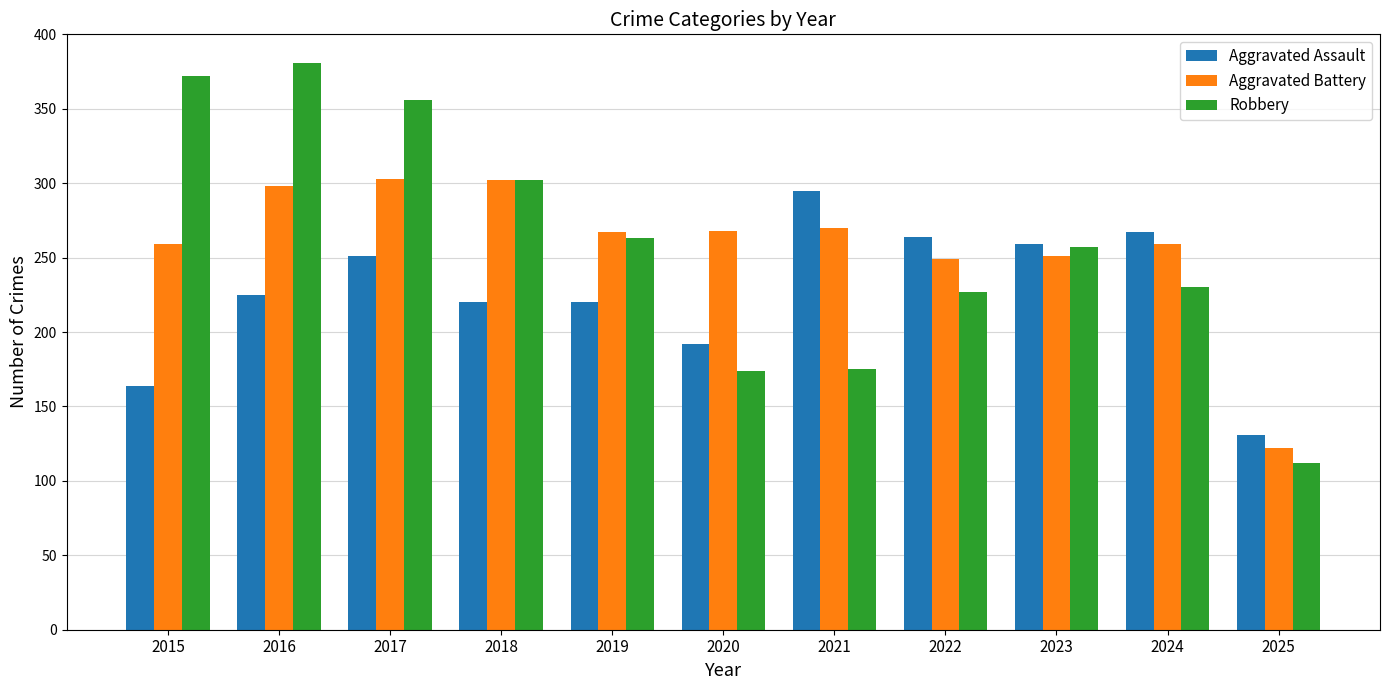

How many categories are shown in the chart?

11